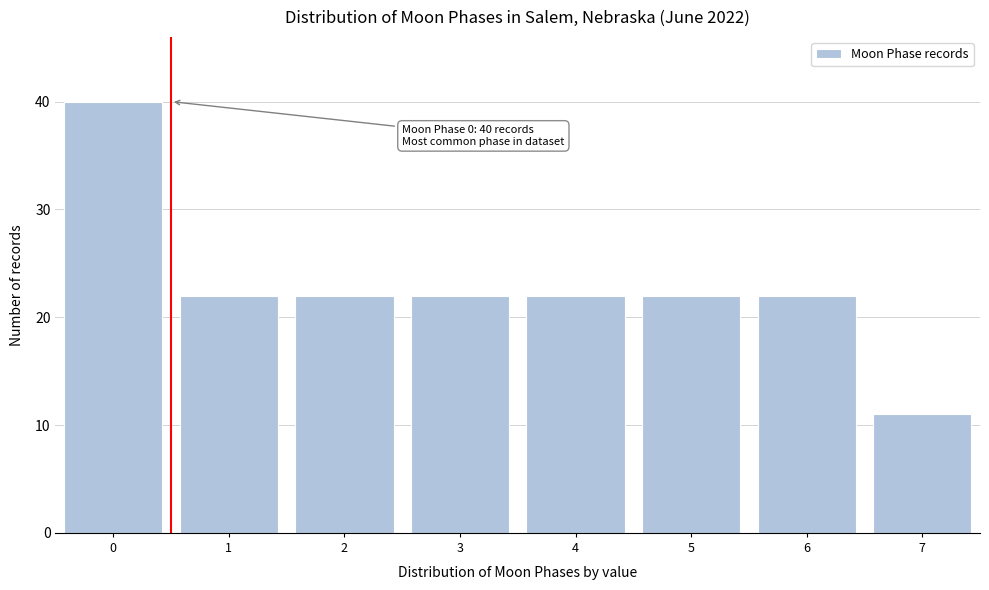

Reading left to right, what are all the values shown in this chart?

0=40	1=22	2=22	3=22	4=22	5=22	6=22	7=11